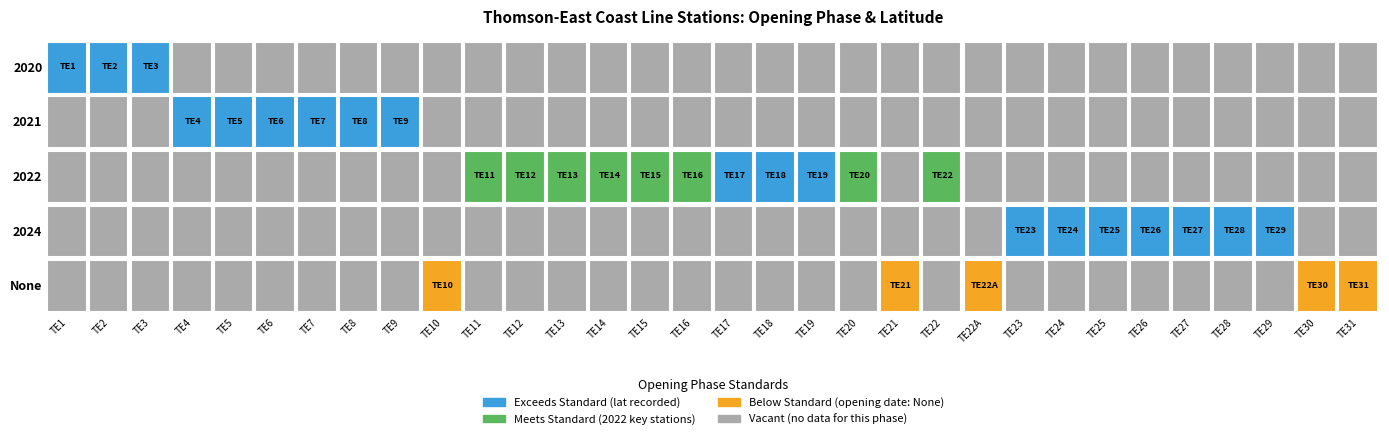

What is the average value of the None series?

0.2